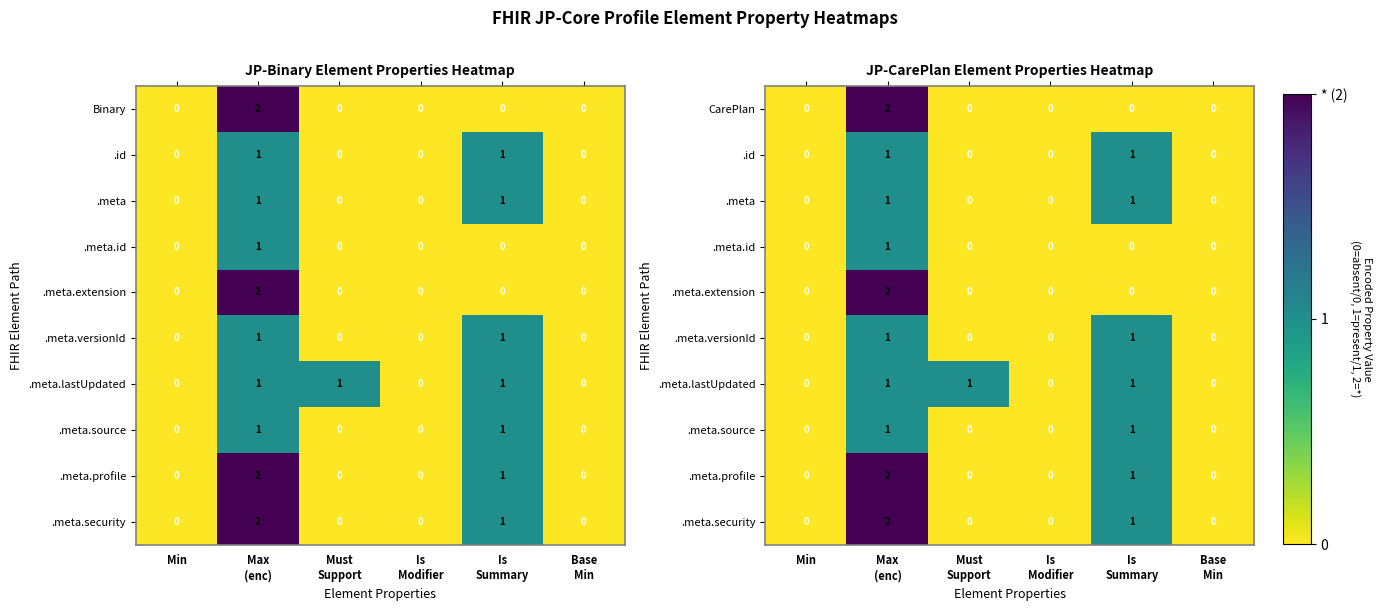

What is the difference between the second highest and second lowest values in the .meta series?

1